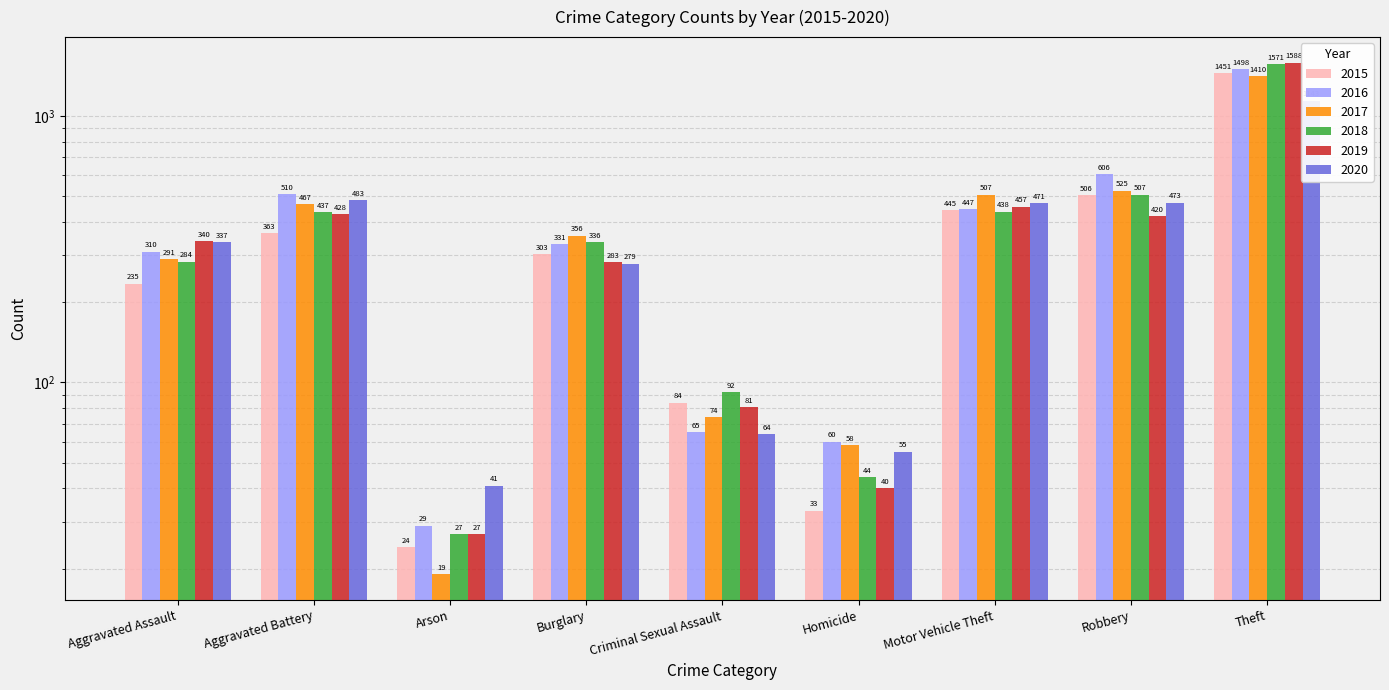

Where does the 2019 series first go above 340?

Aggravated Battery